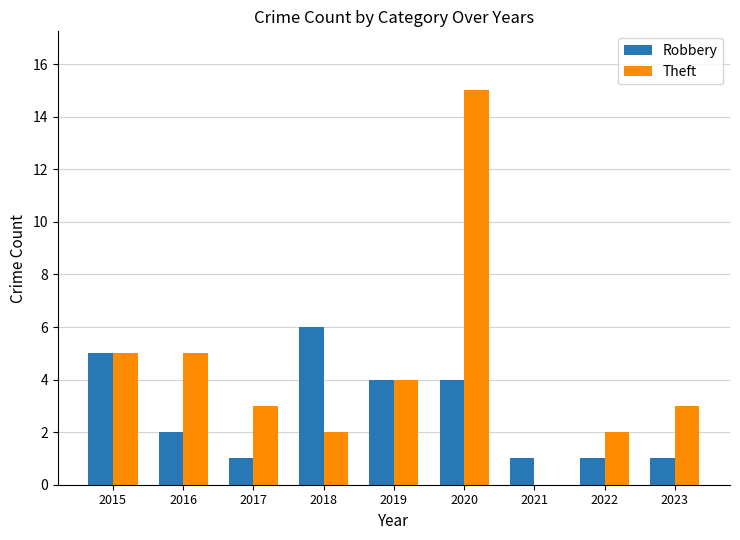

What is the approximate value of Theft at 2016?

5